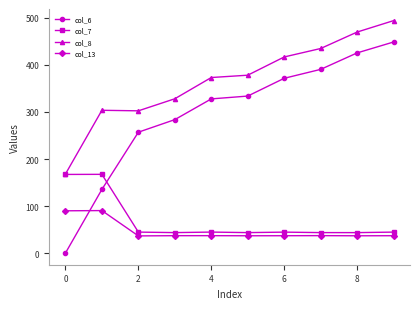

List the series in order of their peak value, lowest first.

col_13, col_7, col_6, col_8